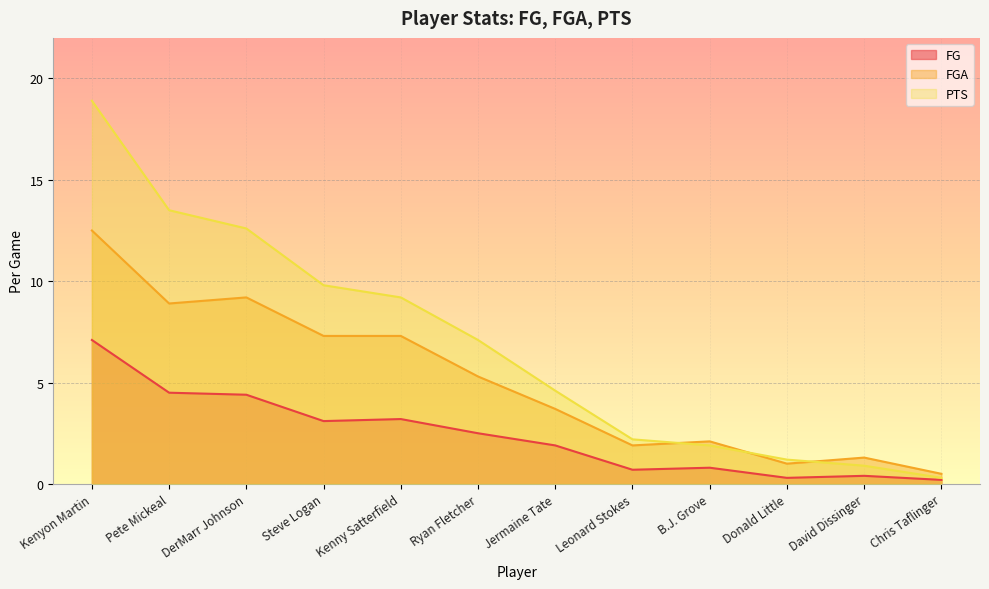

Reading left to right, what are all the values shown in this chart?

FG: Kenyon Martin=7.1	Pete Mickeal=4.5	DerMarr Johnson=4.4	Steve Logan=3.1	Kenny Satterfield=3.2	Ryan Fletcher=2.5	Jermaine Tate=1.9	Leonard Stokes=0.7	B.J. Grove=0.8	Donald Little=0.3	David Dissinger=0.4	Chris Taflinger=0.2
FGA: Kenyon Martin=12.5	Pete Mickeal=8.9	DerMarr Johnson=9.2	Steve Logan=7.3	Kenny Satterfield=7.3	Ryan Fletcher=5.3	Jermaine Tate=3.7	Leonard Stokes=1.9	B.J. Grove=2.1	Donald Little=1.0	David Dissinger=1.3	Chris Taflinger=0.5
PTS: Kenyon Martin=18.9	Pete Mickeal=13.5	DerMarr Johnson=12.6	Steve Logan=9.8	Kenny Satterfield=9.2	Ryan Fletcher=7.1	Jermaine Tate=4.6	Leonard Stokes=2.2	B.J. Grove=1.9	Donald Little=1.2	David Dissinger=0.9	Chris Taflinger=0.3